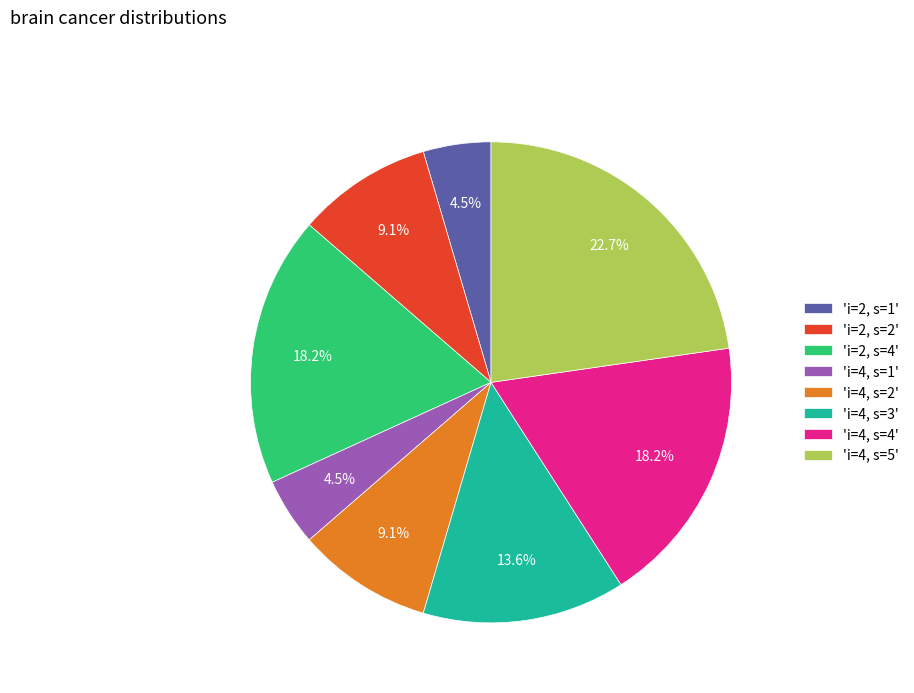

What is the ratio of the value at 'i=4, s=4' to the value at 'i=4, s=5'?

0.8